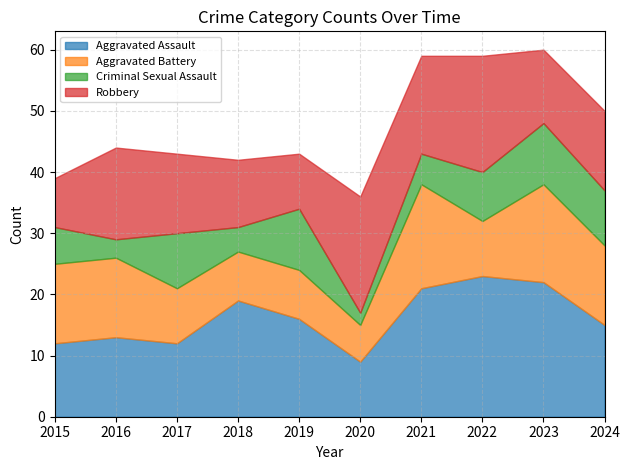

What is the value of the Aggravated Assault point at the 7th from the left?

21